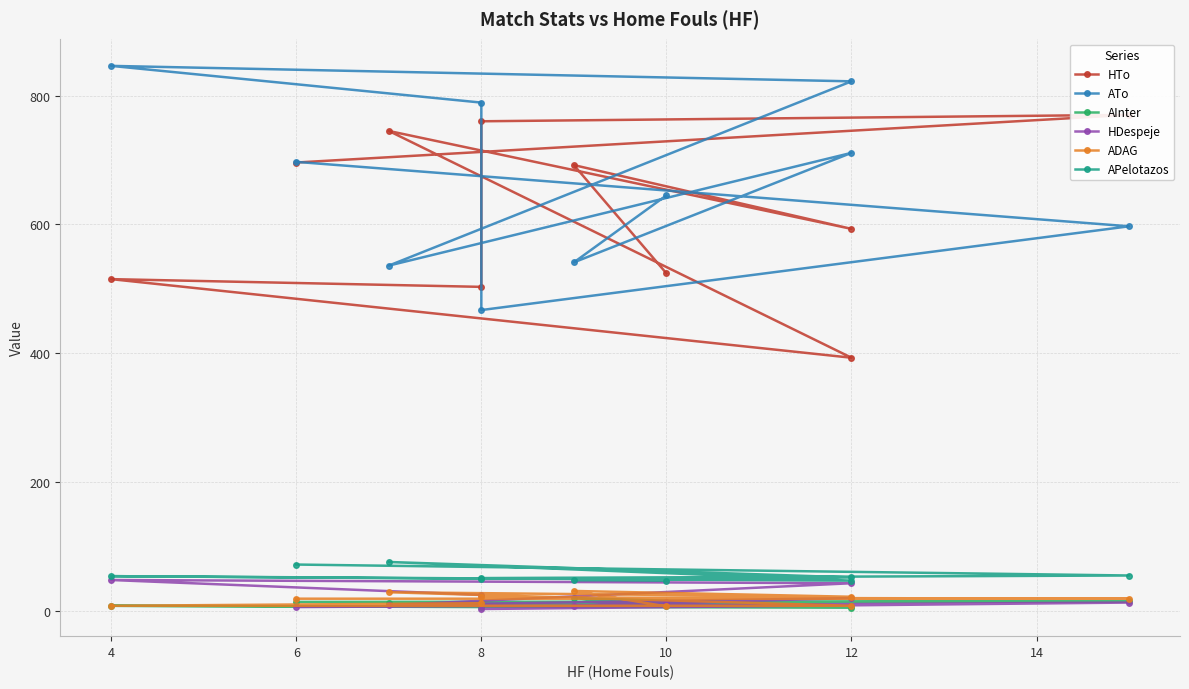

Is it true that HDespeje equals 6 at 6?

True